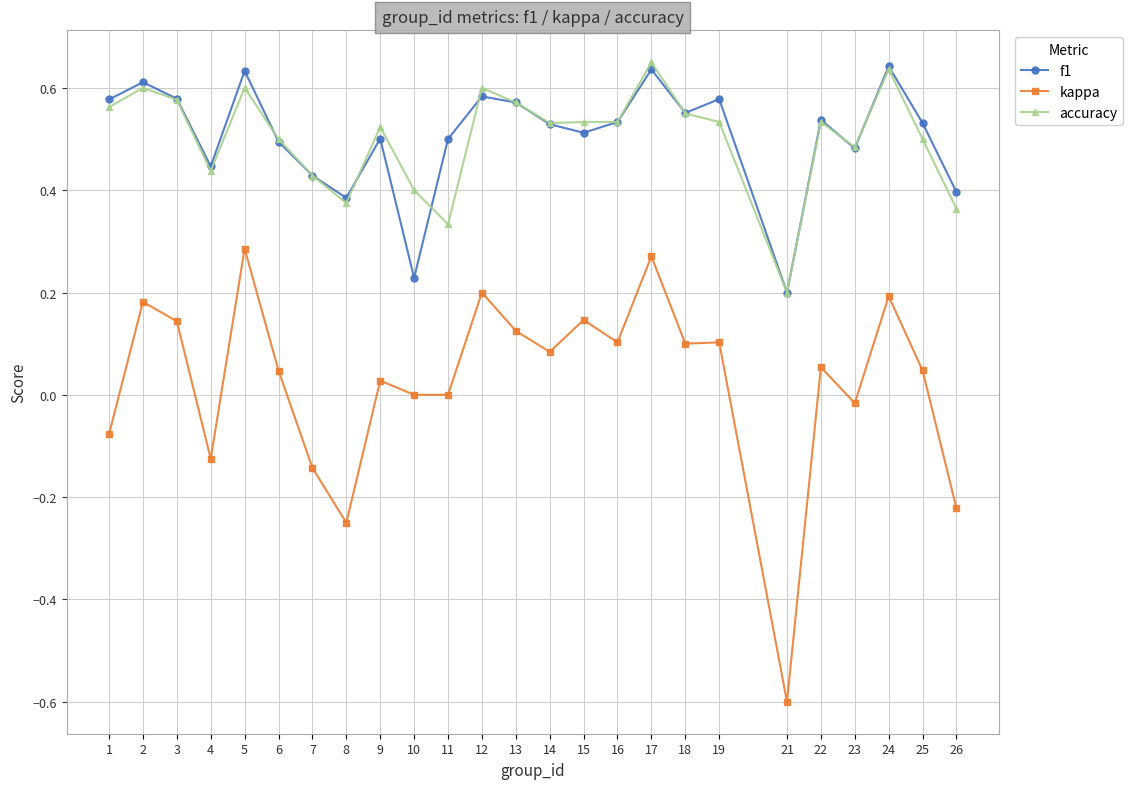

Which series changed the most between 17 and 22?

kappa